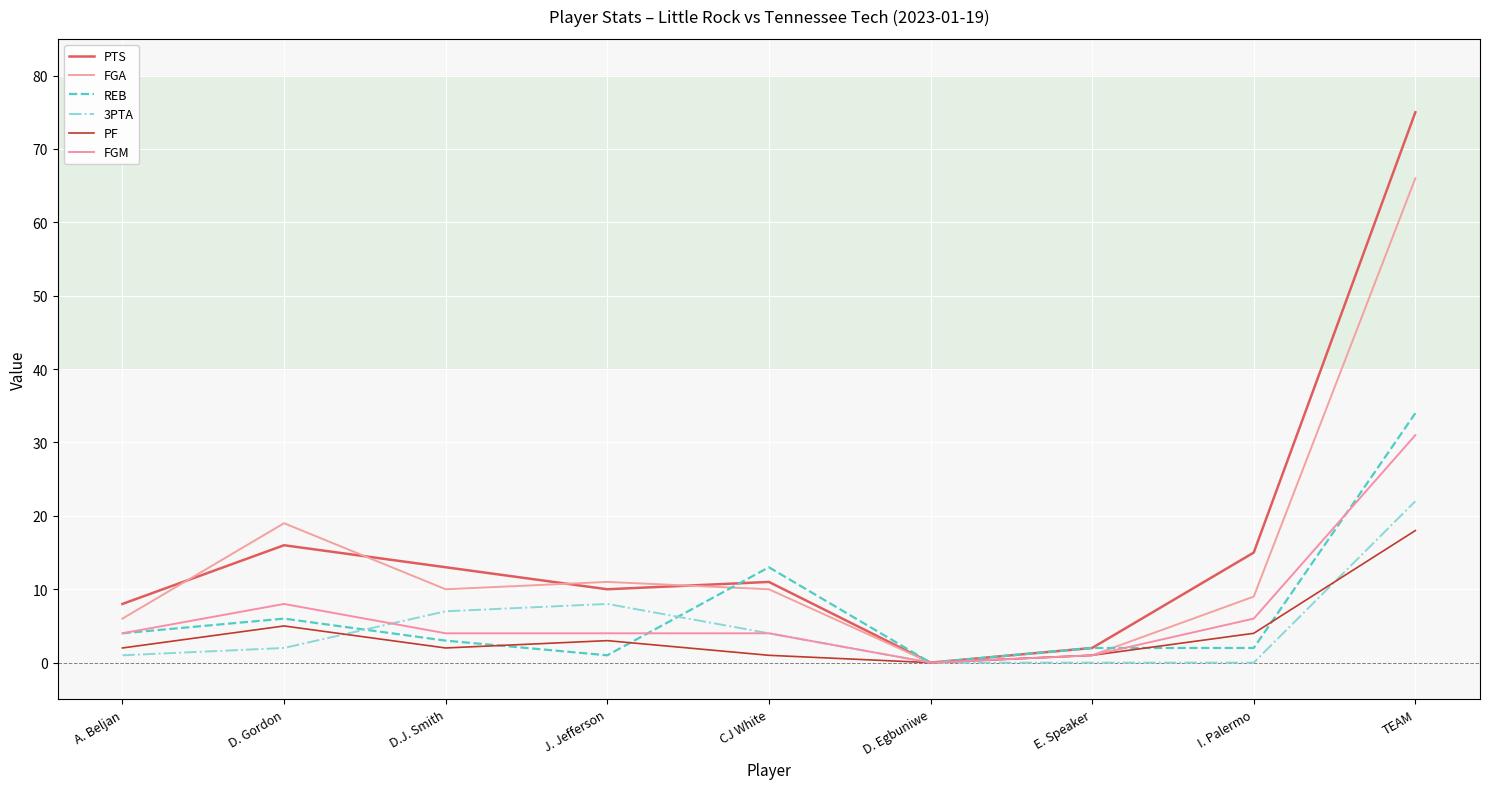

Read the PTS value at D. Gordon.

16